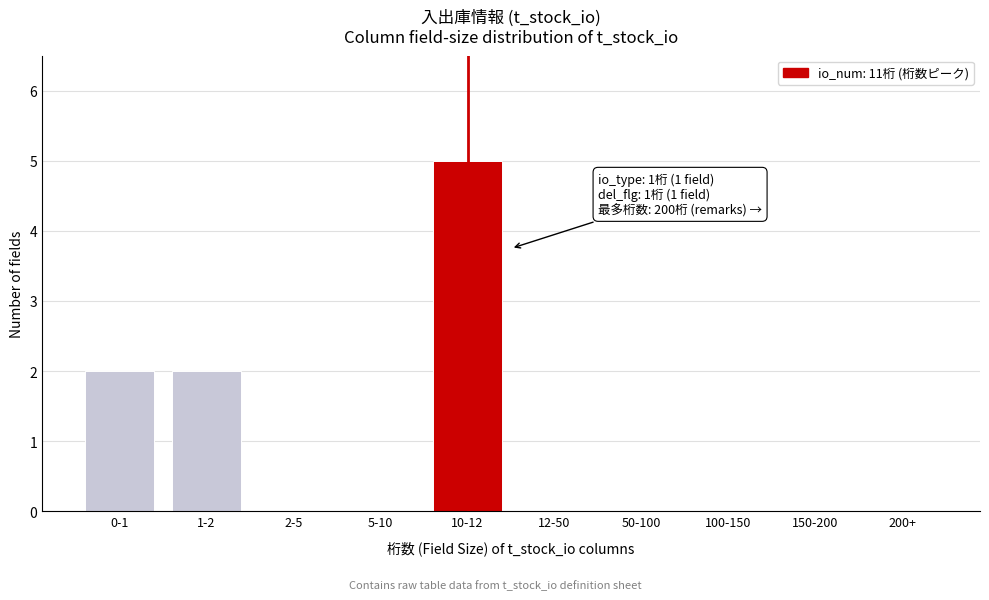

Reading left to right, what are all the values shown in this chart?

0-1=2	1-2=2	2-5=0	5-10=0	10-12=5	12-50=0	50-100=0	100-150=0	150-200=0	200+=0